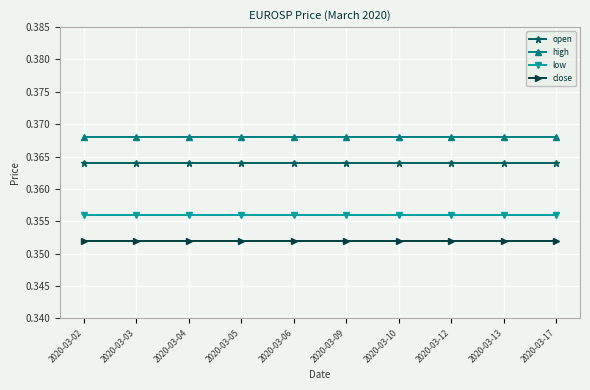

At 2020-03-13, list the series in order from smallest to largest.

close, low, open, high